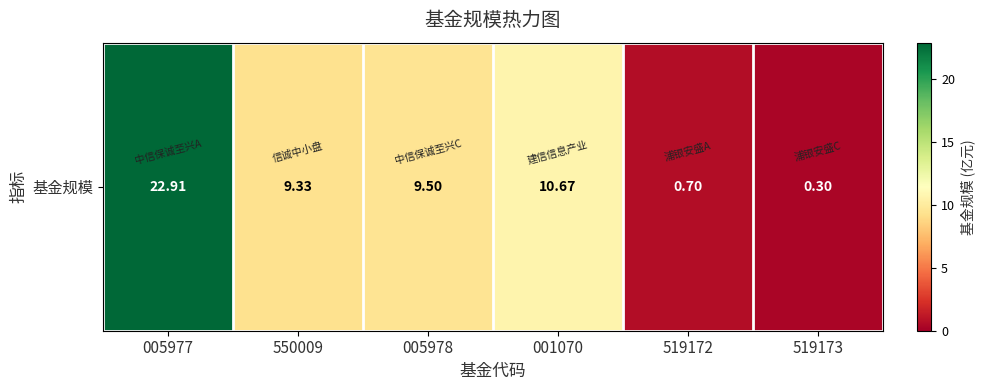

Which category has the lowest value across all series?

519173